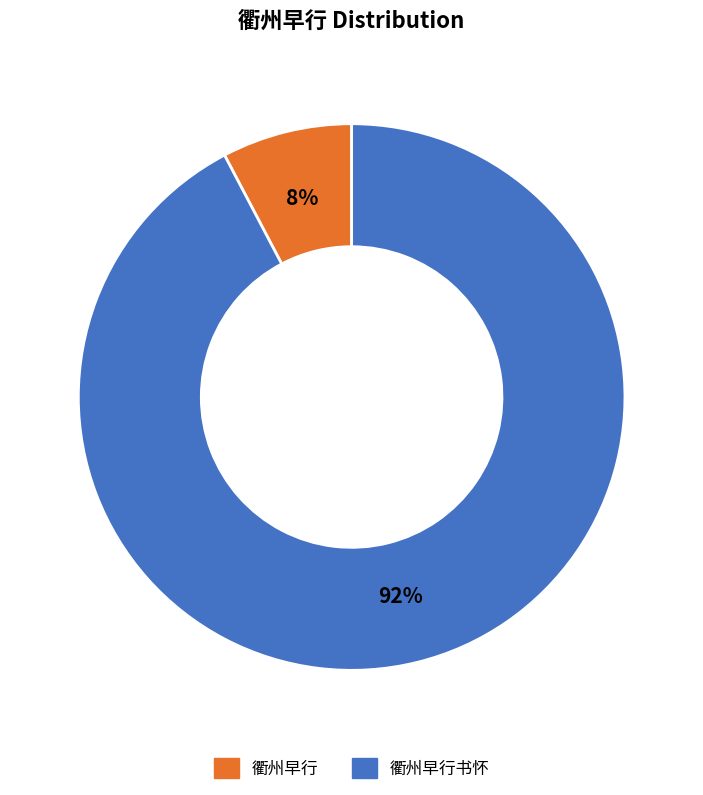

Is there a majority slice in this chart?

Yes